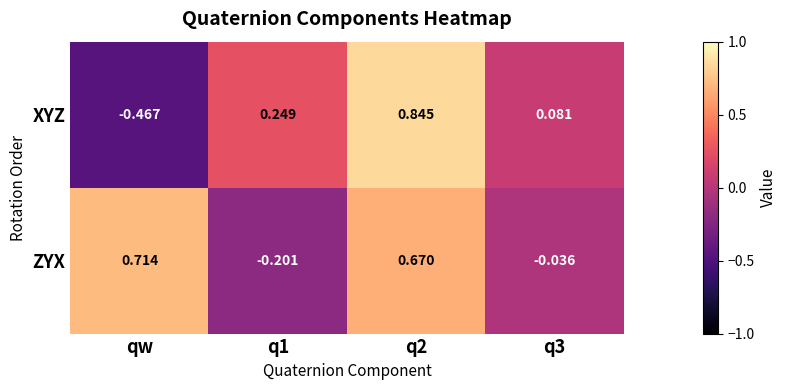

At which category does the chart reach its peak across all series?

q2